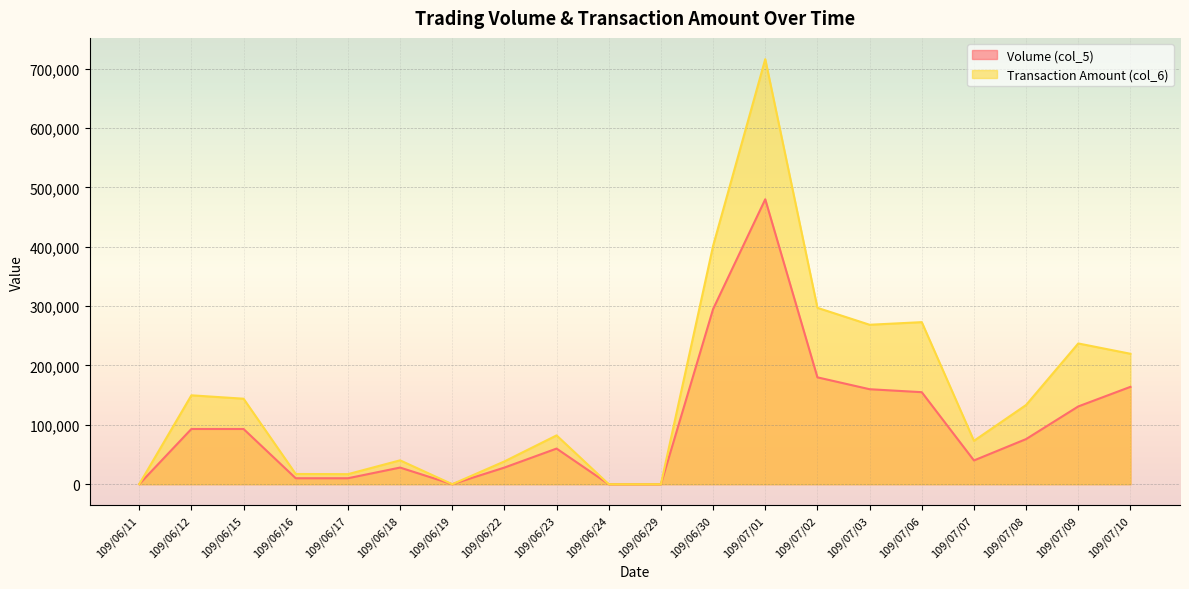

Which series has the largest total across all categories?

Transaction Amount (col_6)